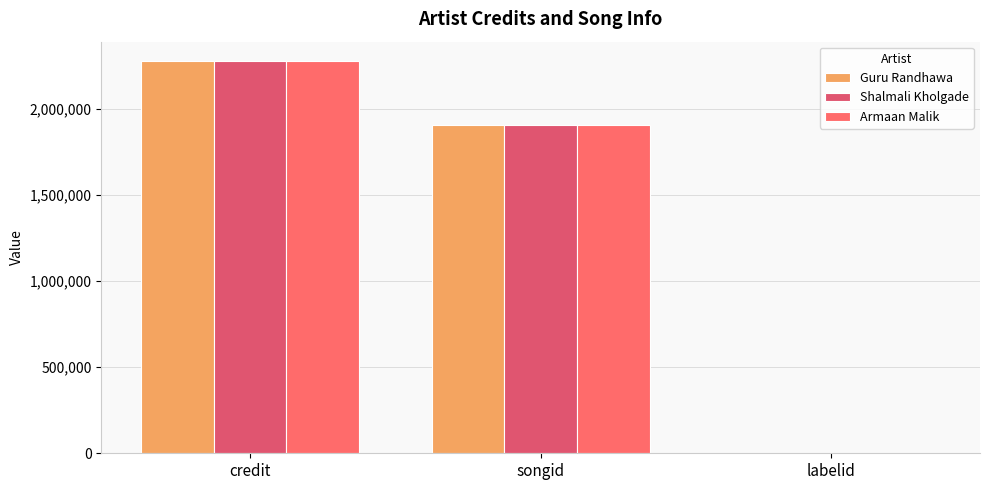

How many groups of bars are there?

3